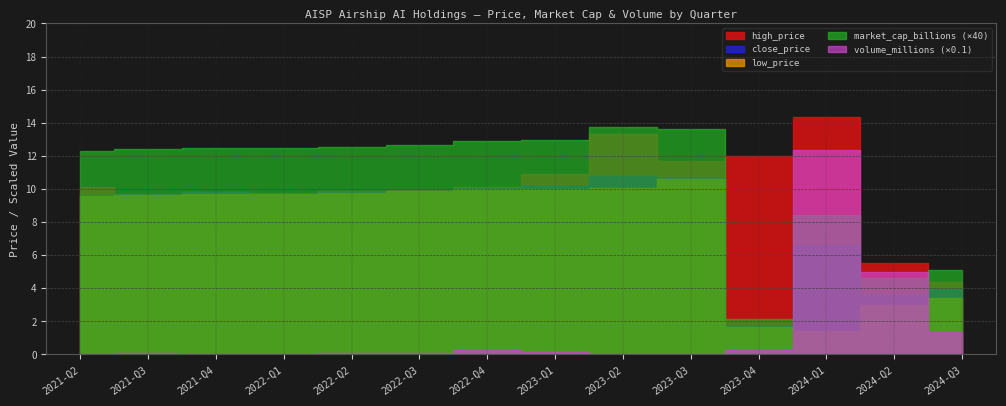

At which category does high_price reach its first local peak?

2021-Q4